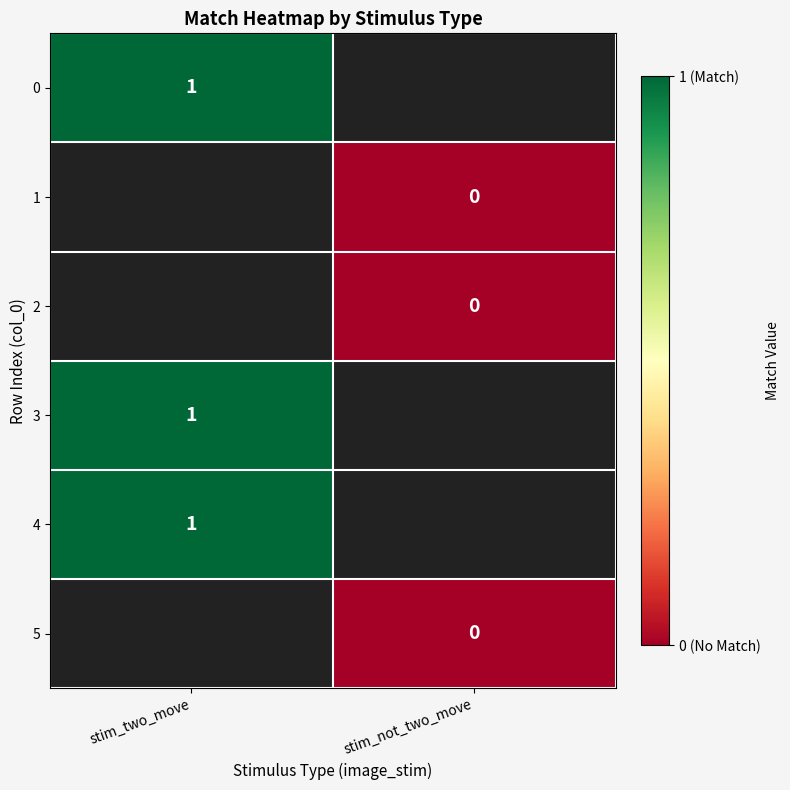

Which category has the lowest value across all series?

stim_not_two_move